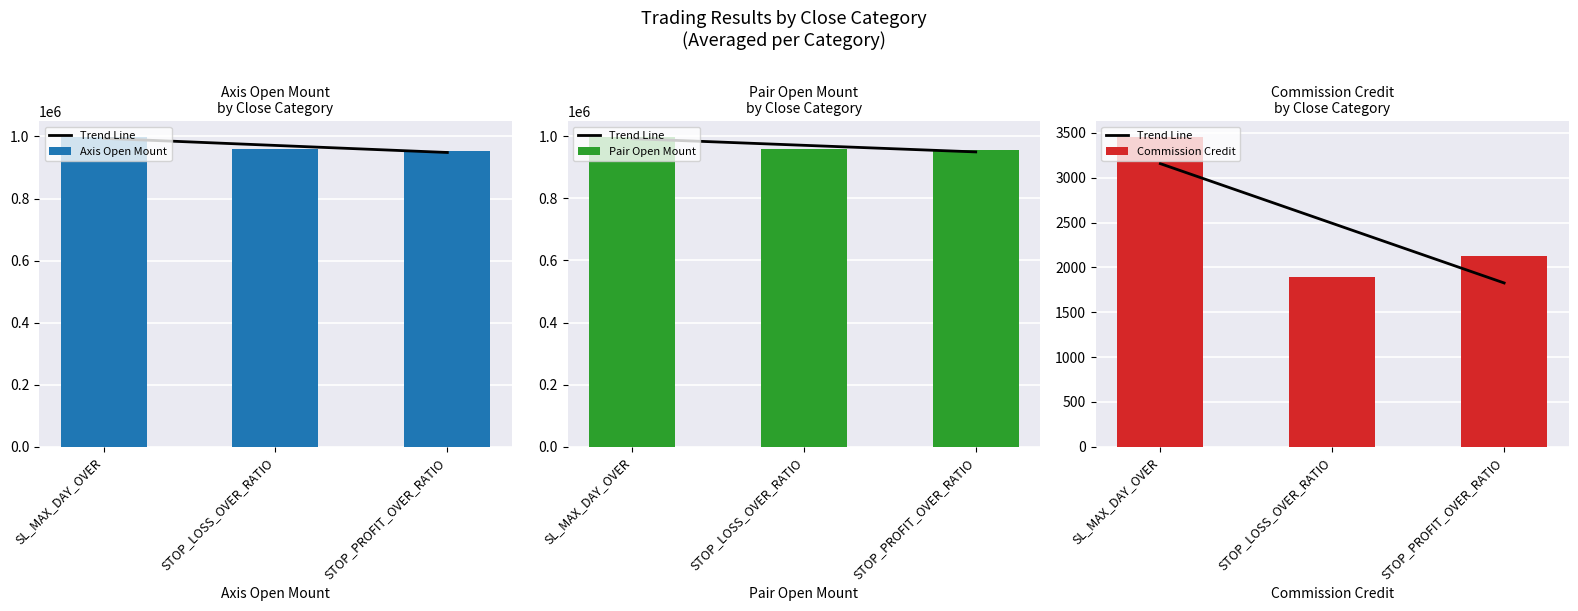

What is the smallest value displayed?

1827.6